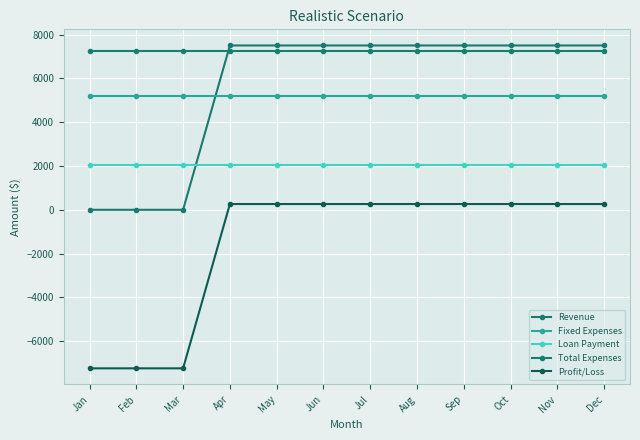

What is the value of the Loan Payment point at the 12th from the left?

2036.9